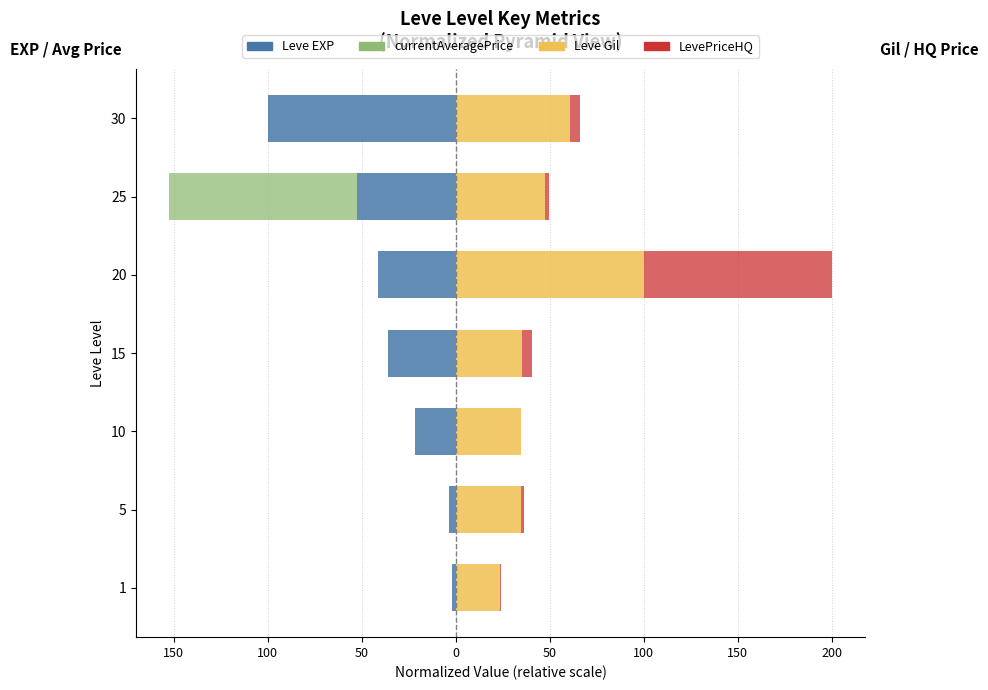

Is the value of Leve EXP at 25 greater than the value of LevePriceHQ at 30?

No